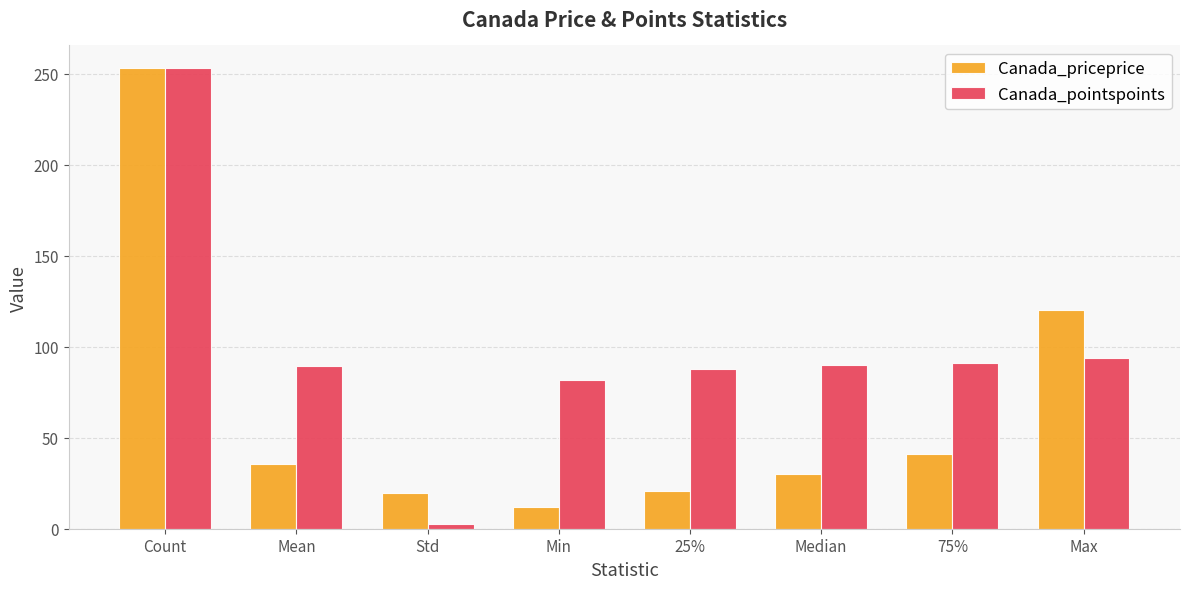

How many groups of bars are there?

8